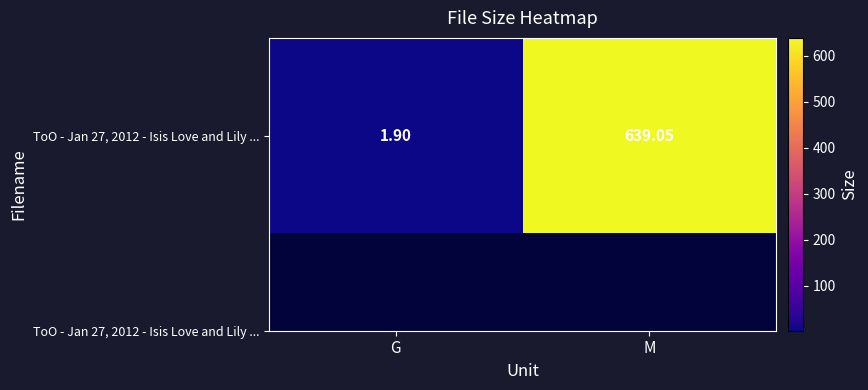

How many values are below 639?

1